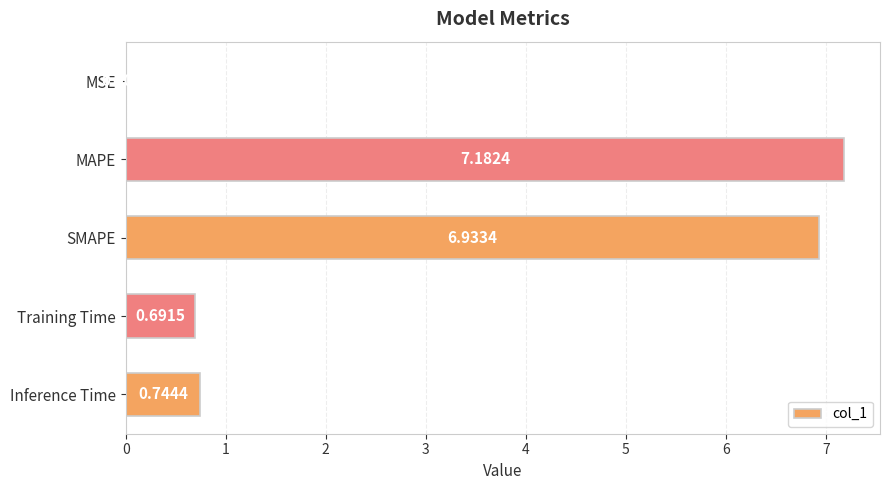

Between Inference Time and MSE, which is larger?

Inference Time